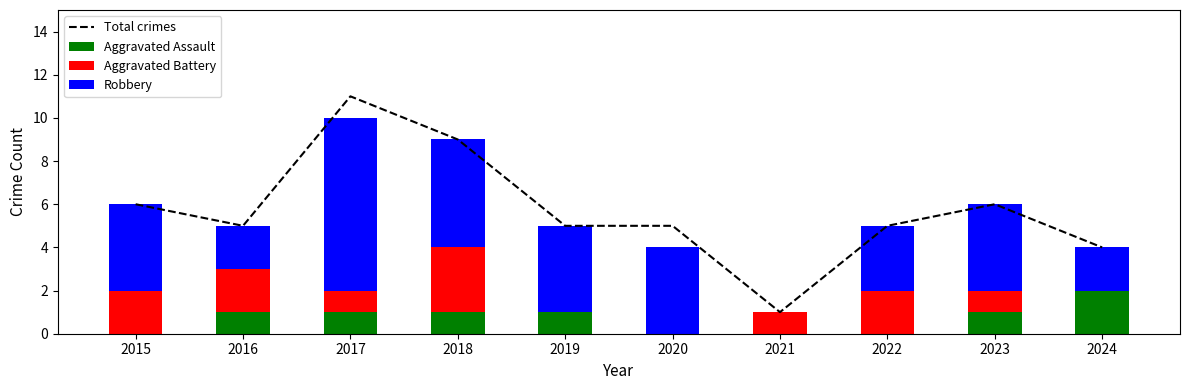

Reading right to left, what are all the values shown in this chart?

Total crimes: 4	6	5	1	5	5	9	11	5	6
Aggravated Assault: 2	1	0	0	0	1	1	1	1	0
Aggravated Battery: 0	1	2	1	0	0	3	1	2	2
Robbery: 2	4	3	0	4	4	5	8	2	4